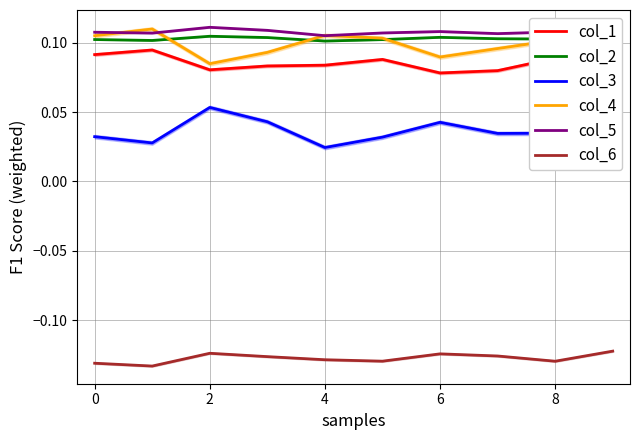

True or false: col_1 and col_4 cross at least once.

False